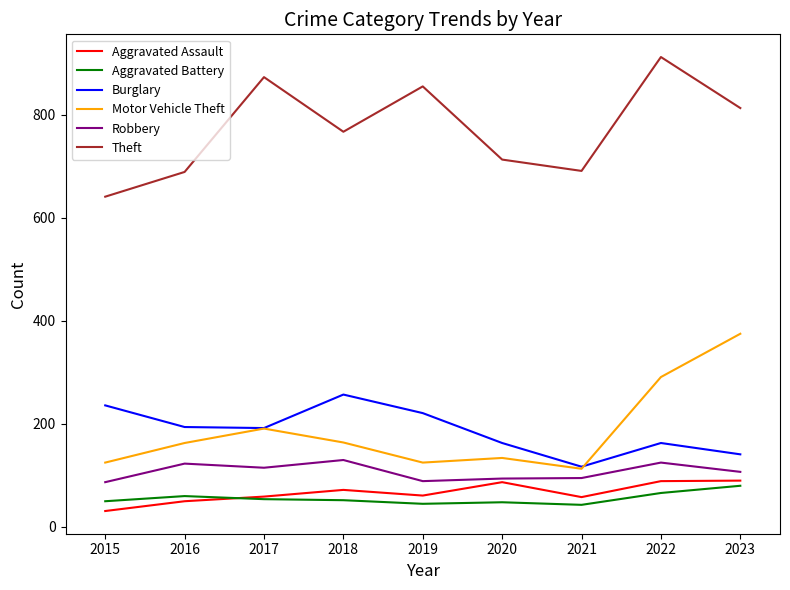

What is the spread (max minus min) of values at 2018?

715